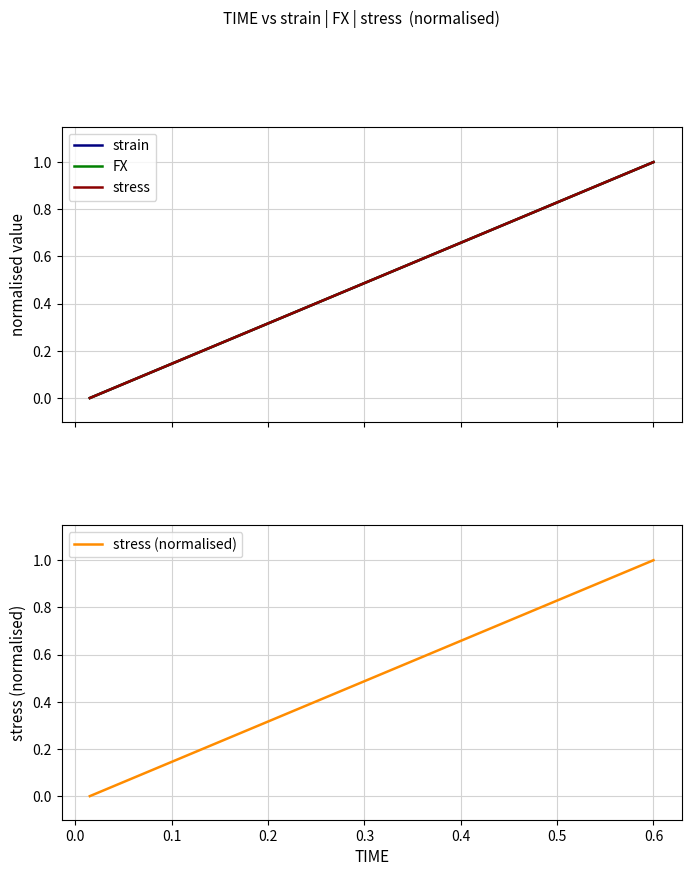

What is the label of the 35th point from the right?

0.4